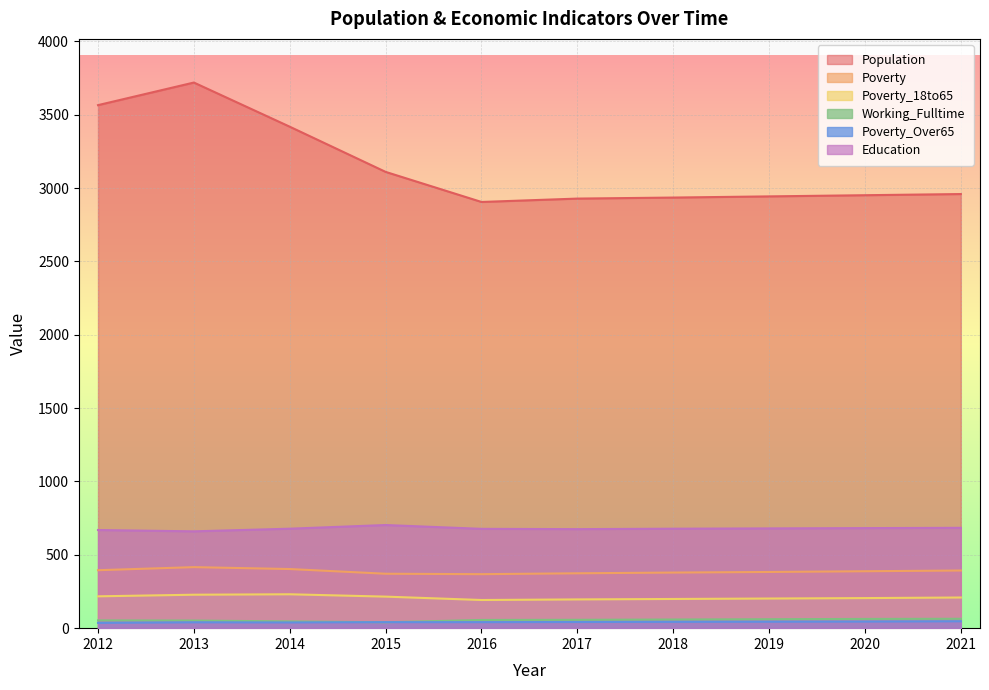

Where is Poverty_Over65 nearest to the value 41?

2015